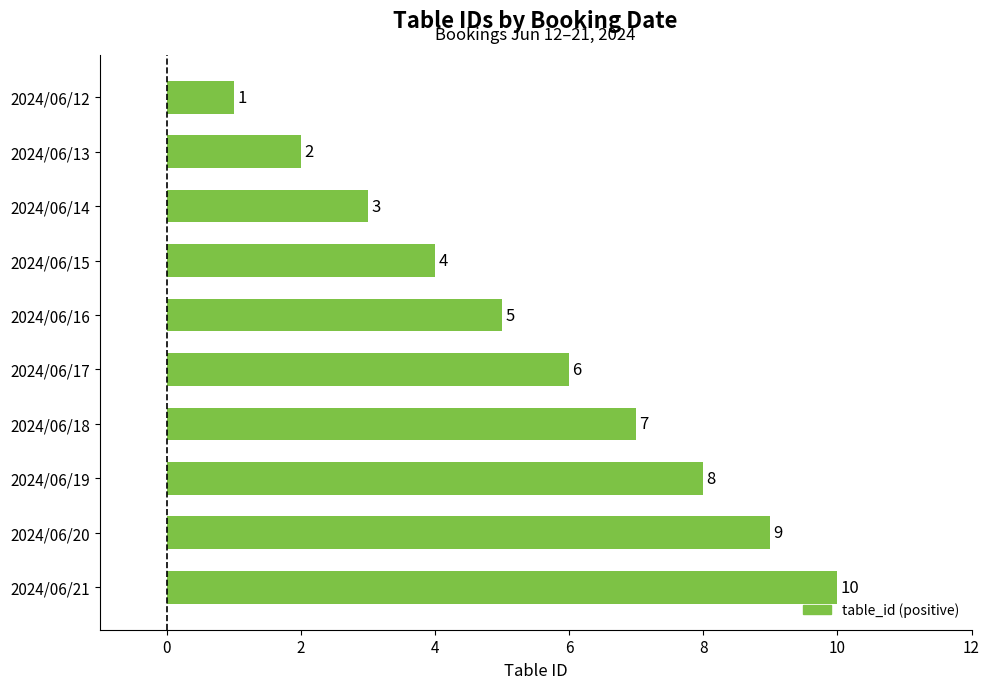

What is the value of the 2nd bar from the top?

2